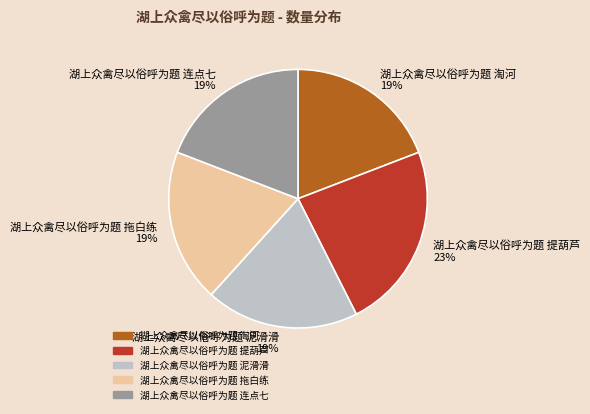

Is 湖上众禽尽以俗呼为题 泥滑滑 the majority of the pie?

No